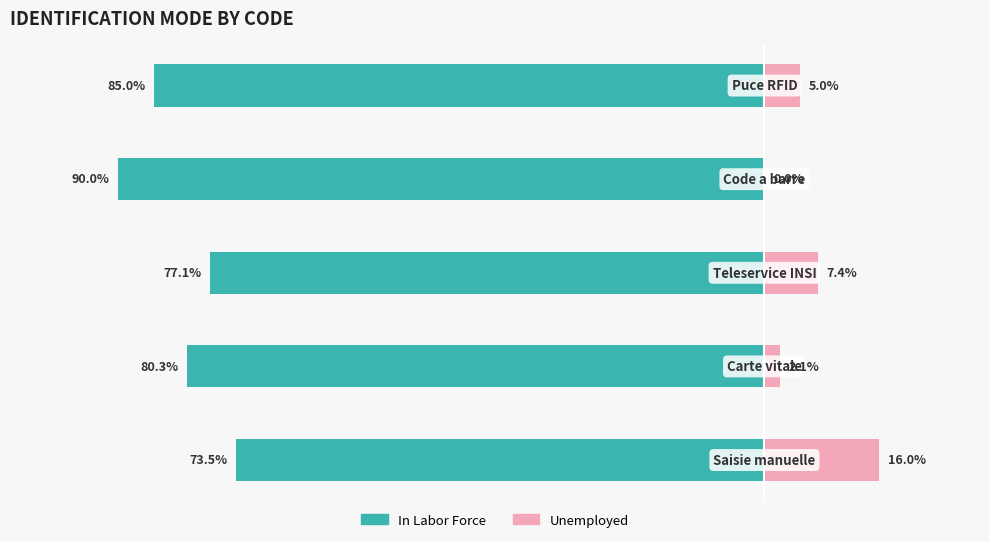

Reading left to right, extract all data points from this chart.

In Labor Force: -73.5	-80.3	-77.1	-90.0	-85.0
Unemployed: 16.0	2.1	7.4	0.0	5.0